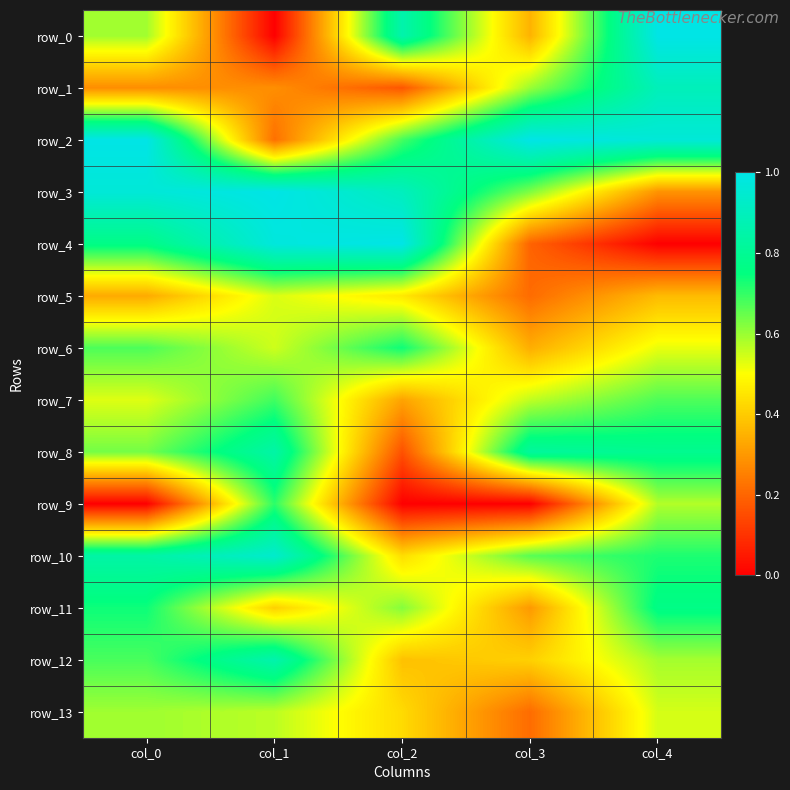

Reading right to left, transcribe all the data shown in this chart.

row_0: 1.0	0.4	0.9	0.0	0.6
row_1: 0.9	0.6	0.2	0.3	0.3
row_2: 1.0	1.0	0.7	0.2	1.0
row_3: 0.3	0.6	0.9	1.0	1.0
row_4: 0.0	0.2	1.0	1.0	0.8
row_5: 0.4	0.2	0.5	0.5	0.3
row_6: 0.5	0.3	0.7	0.5	0.7
row_7: 0.7	0.6	0.3	0.7	0.5
row_8: 0.8	0.8	0.2	0.8	0.6
row_9: 0.6	0.0	0.0	0.7	0.0
row_10: 0.7	0.7	0.4	0.9	0.8
row_11: 0.8	0.3	0.6	0.4	0.7
row_12: 0.6	0.4	0.4	0.9	0.7
row_13: 0.5	0.2	0.4	0.6	0.6